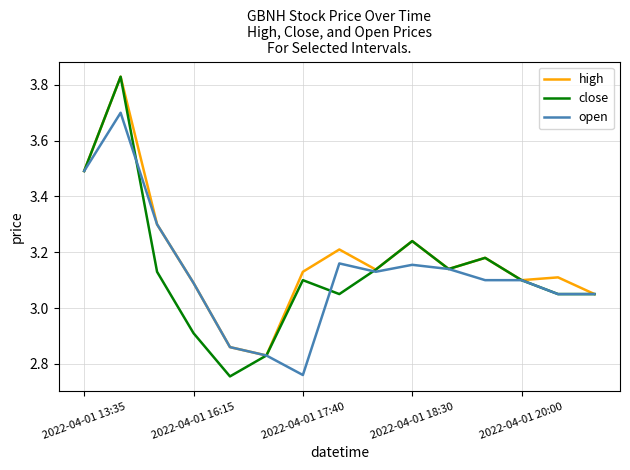

Which series has the widest spread of values?

close